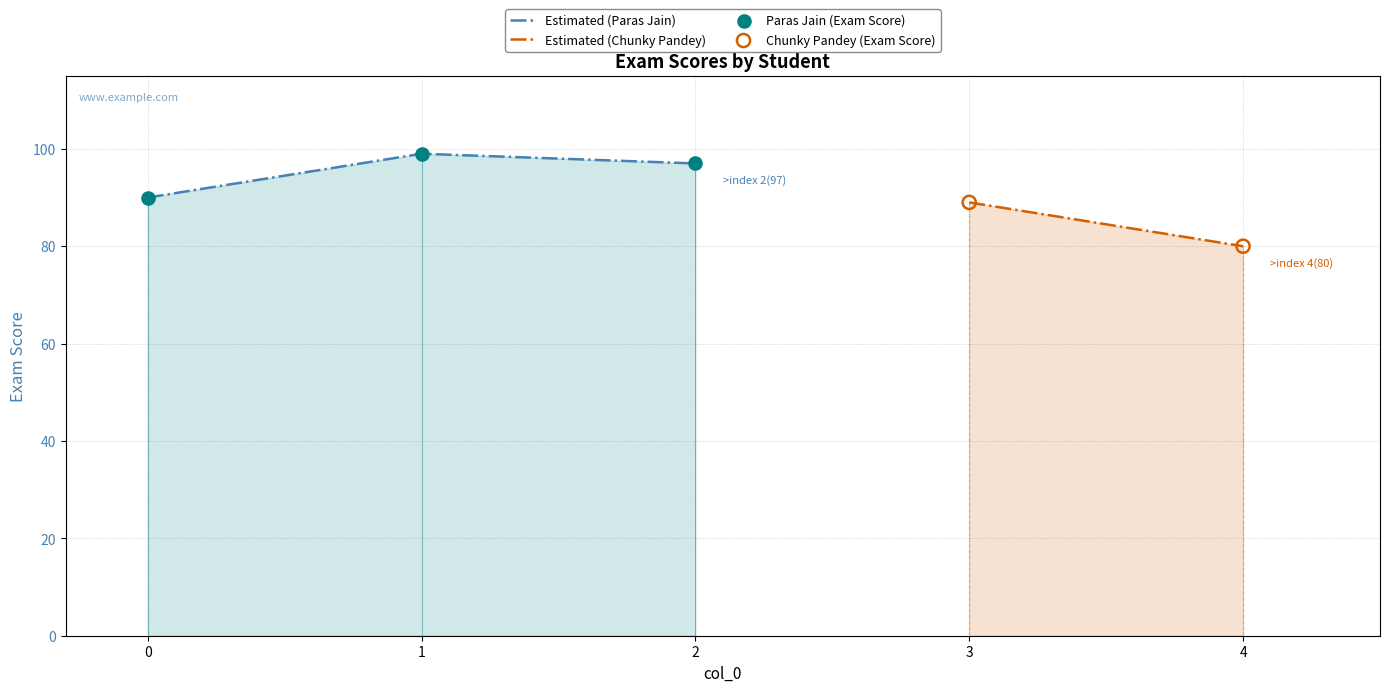

What is the change in value from 1 to 2?

-2